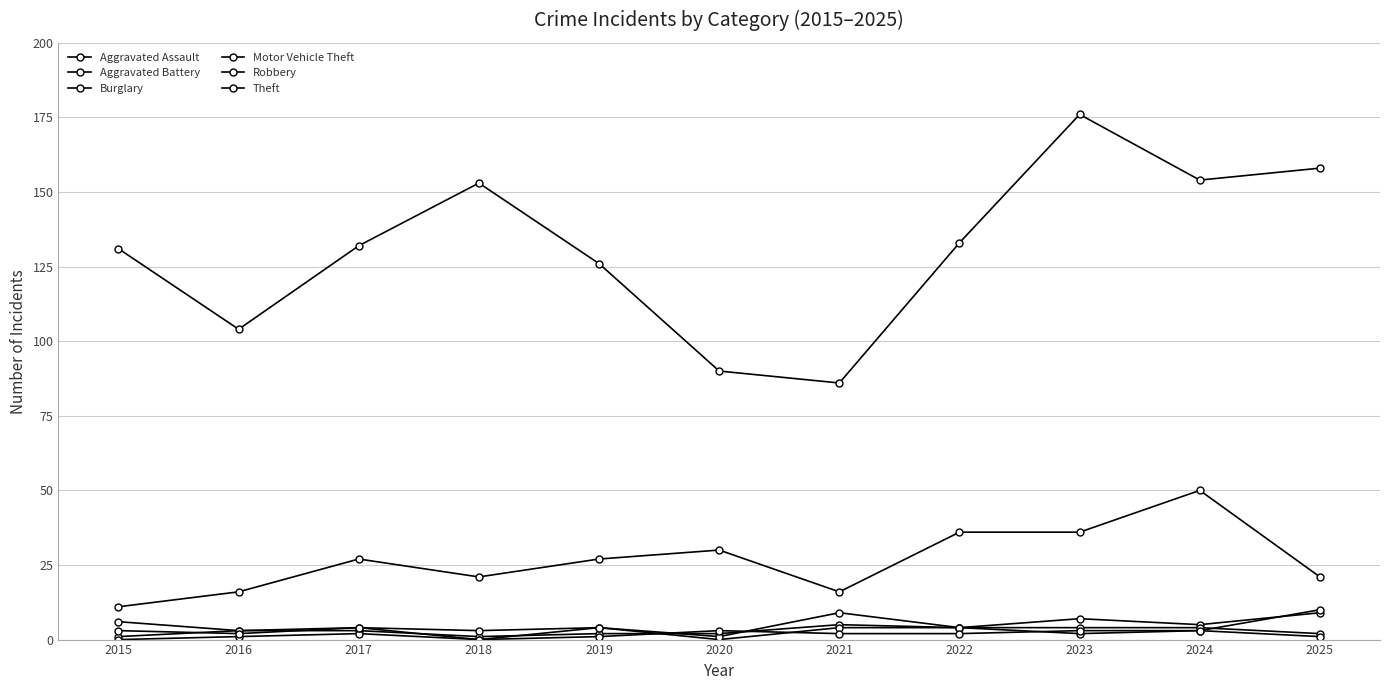

How many lines are shown in the chart?

6